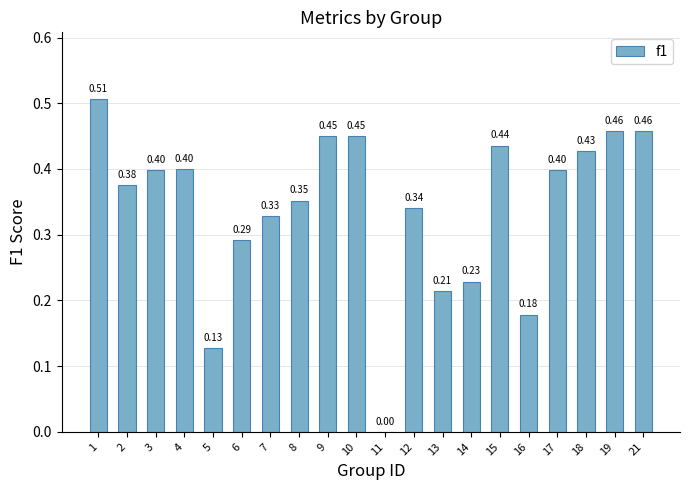

Which has a higher value, 21 or 19?

21